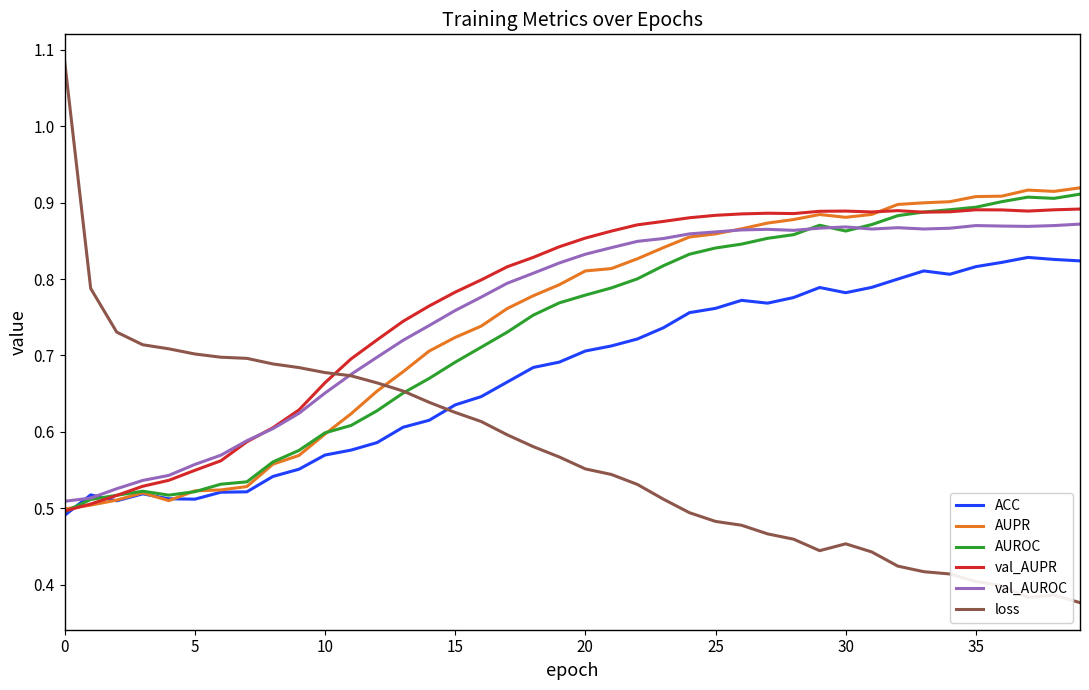

How many intersections are there between loss and ACC?

1